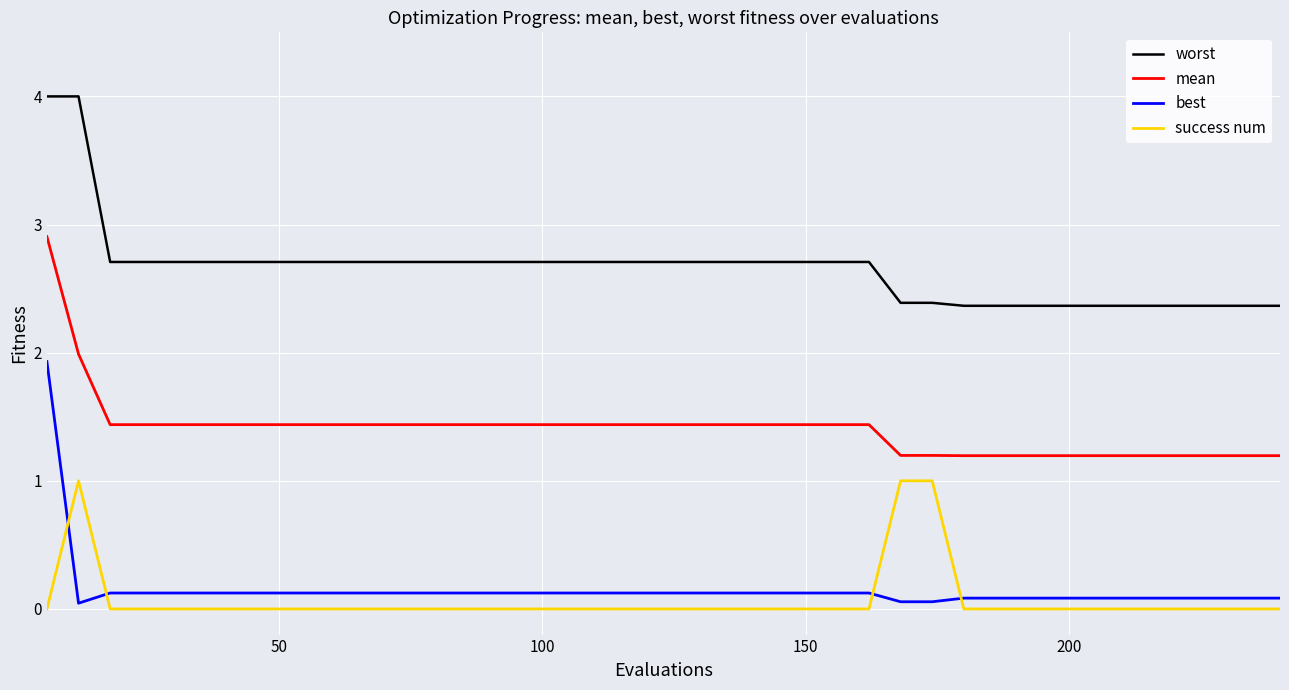

How many lines are shown in the chart?

4